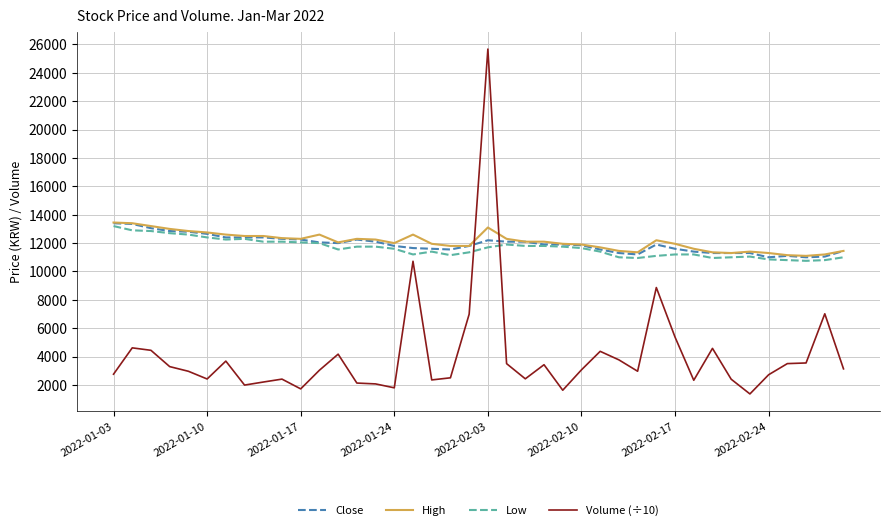

Which series has the widest spread of values?

Volume (÷10)